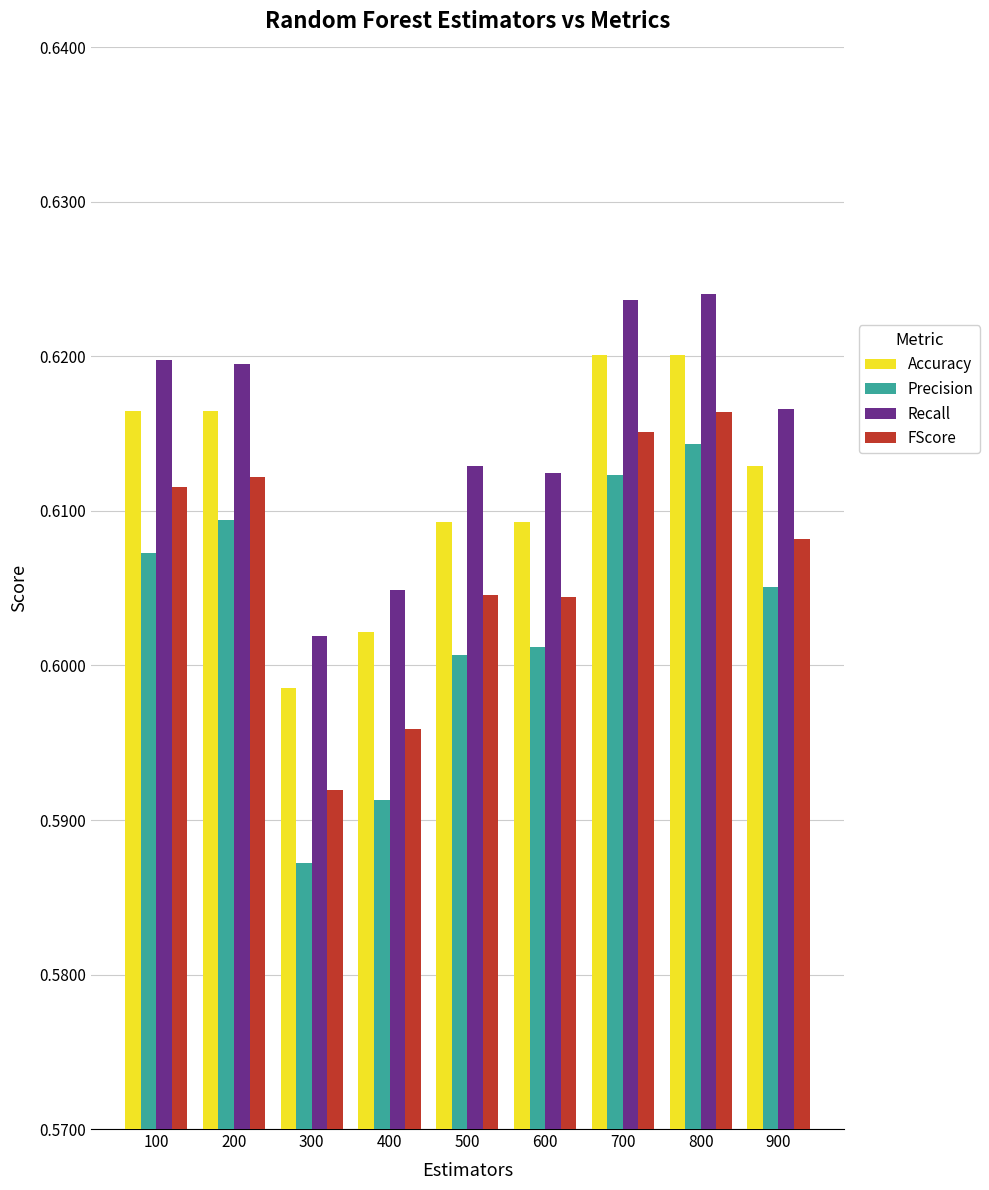

Which series has the largest range (max minus min)?

Precision